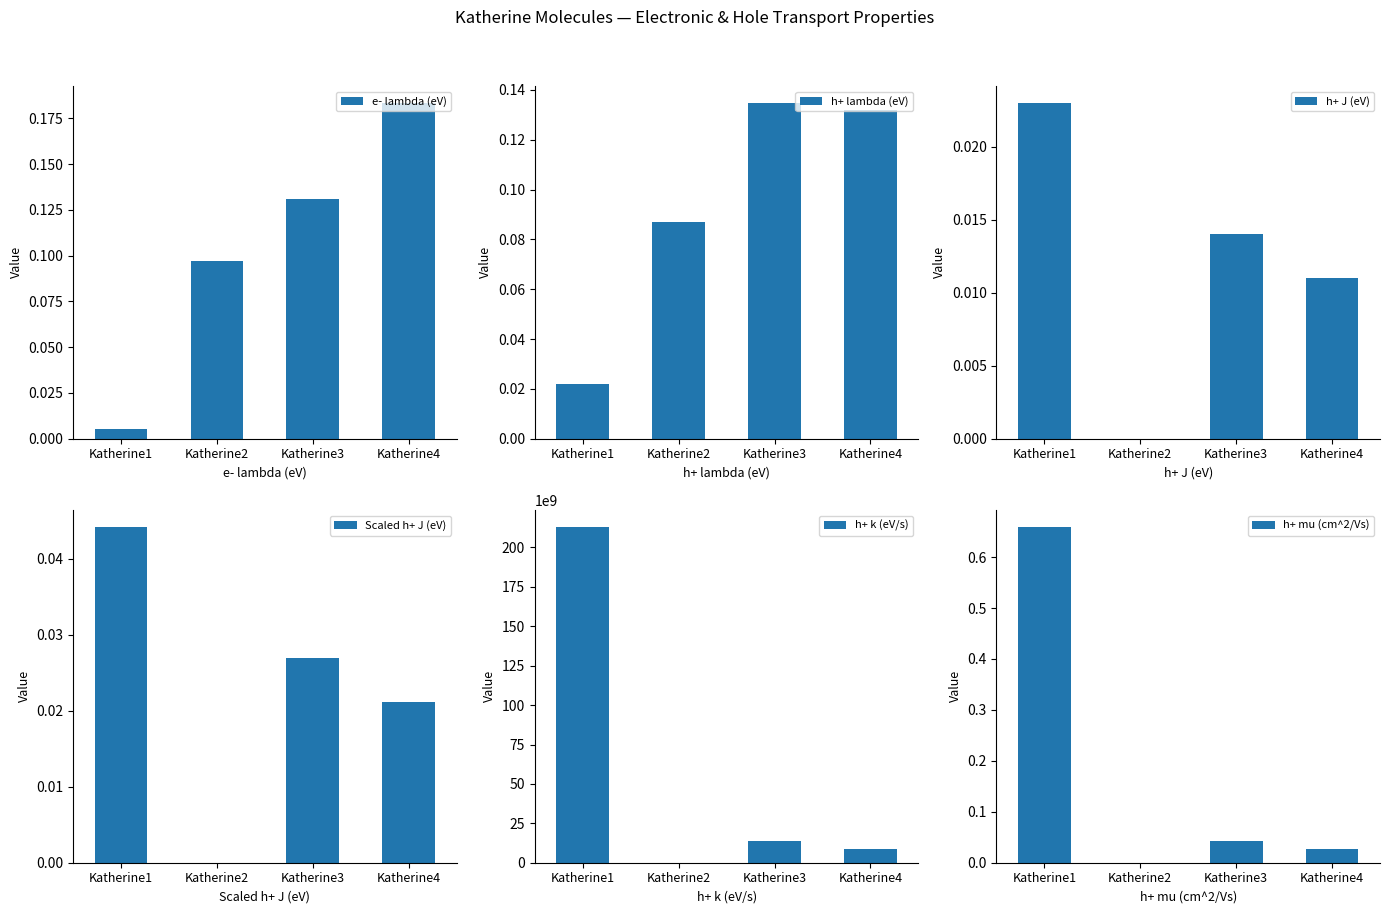

At Katherine2, list the series in order from largest to smallest.

e- lambda (eV), h+ lambda (eV), h+ J (eV), Scaled h+ J (eV), h+ k (eV/s), h+ mu (cm^2/Vs)